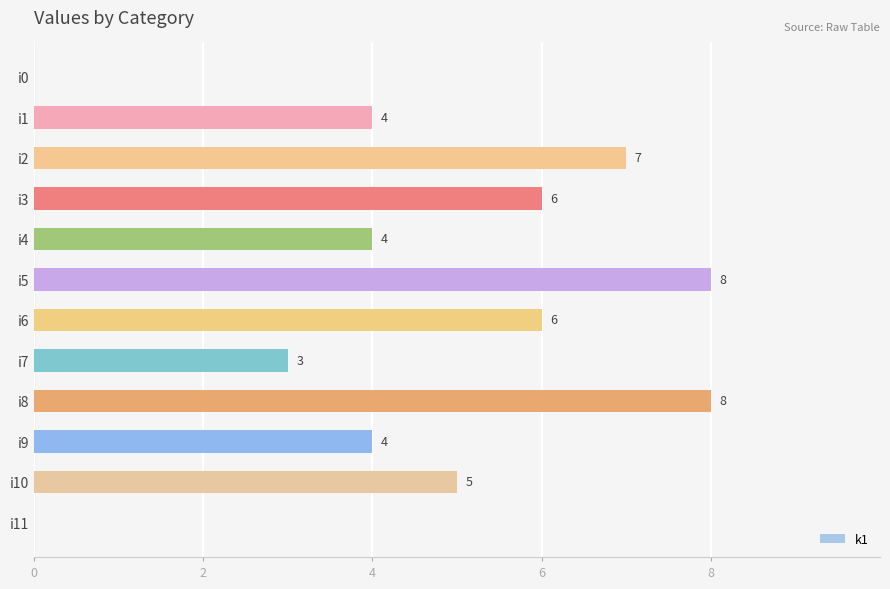

The value at i7 is 1. True or false?

False